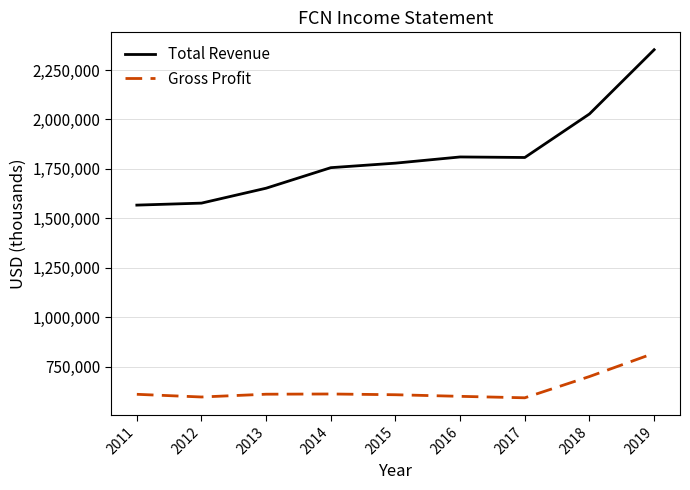

What is the approximate value of Gross Profit at 2018?

699800